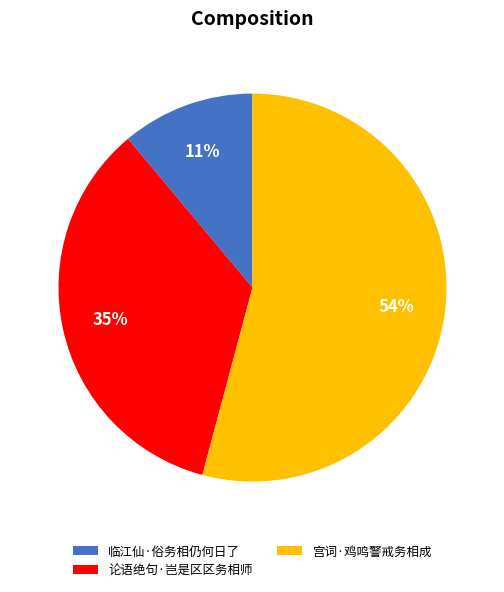

To the nearest percent, what is the difference between the largest and smallest slice percentages?

43%